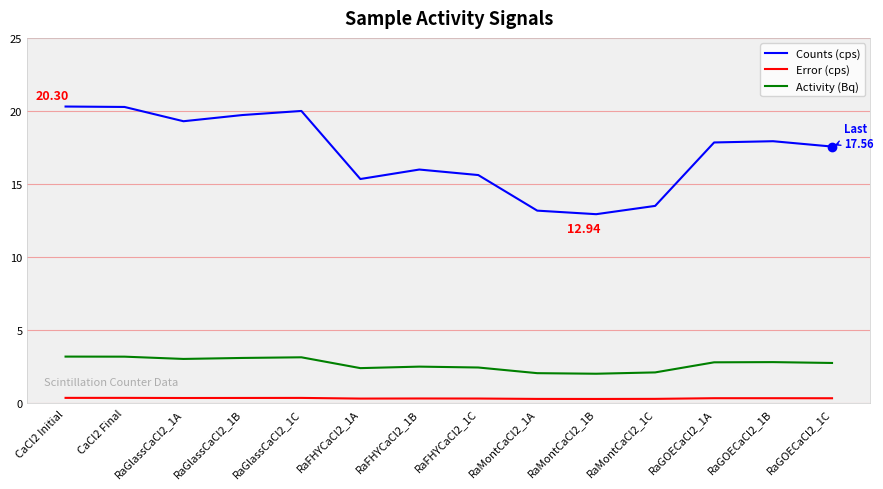

What is the difference between the Activity (Bq) values at RaFHYCaCl2_1B and CaCl2 Final?

0.7